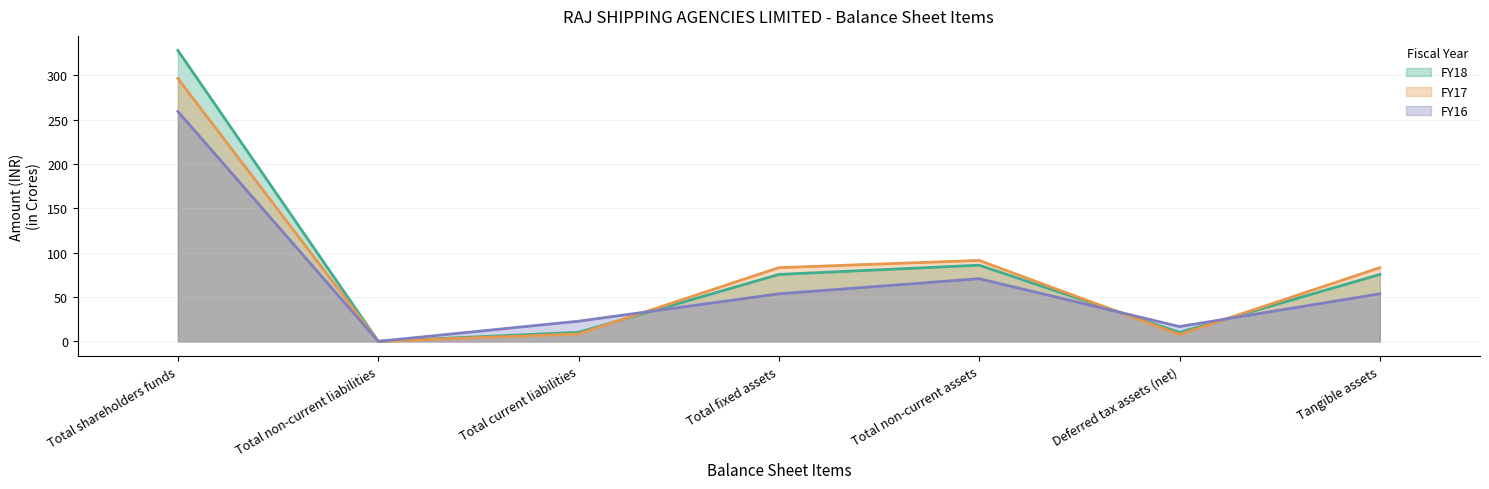

Which series has the largest range (max minus min)?

FY18 line